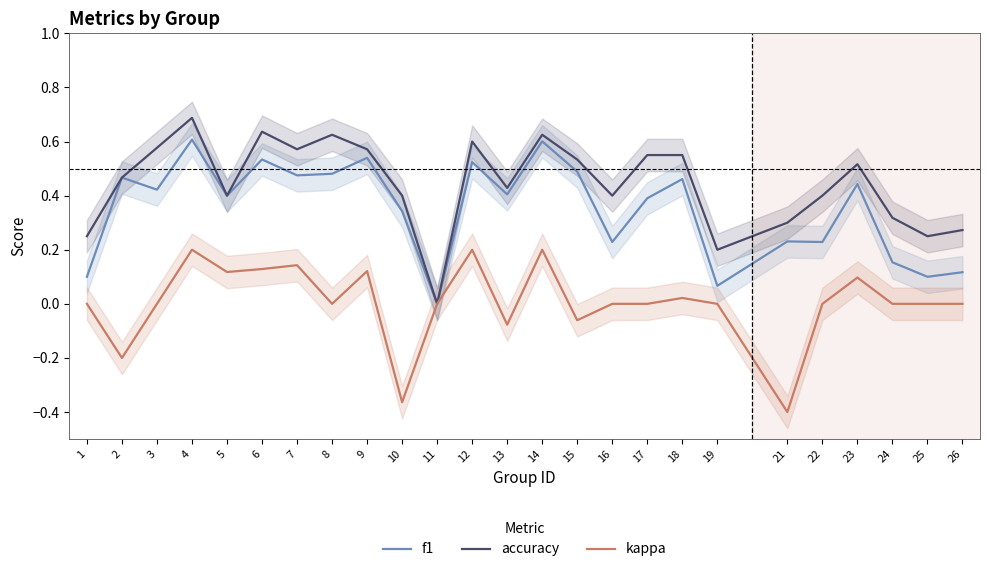

True or false: kappa and f1 intersect in this chart.

False